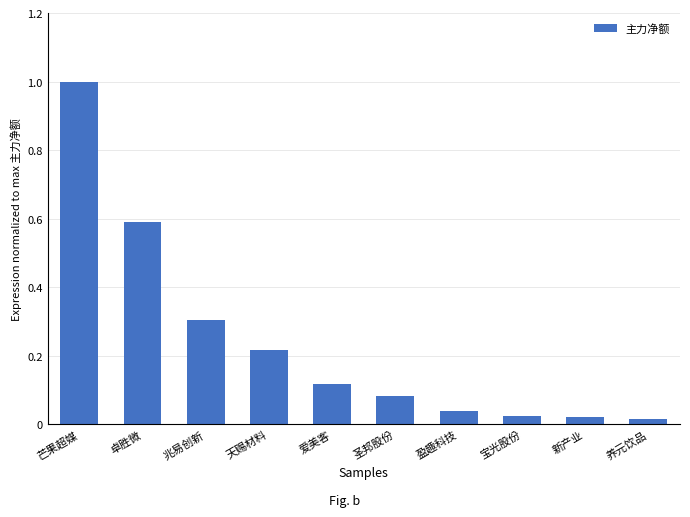

What is the difference between the values at 兆易创新 and 卓胜微?

0.3